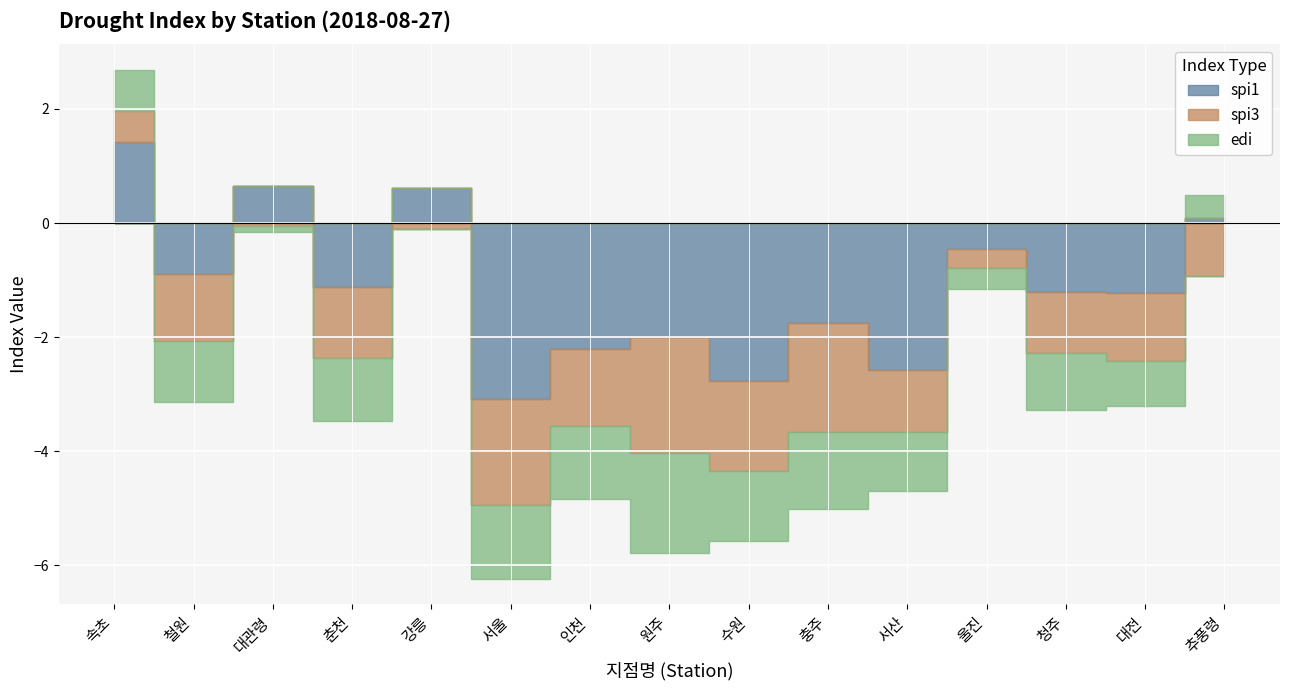

How many interior local peaks does the spi1 series have?

5